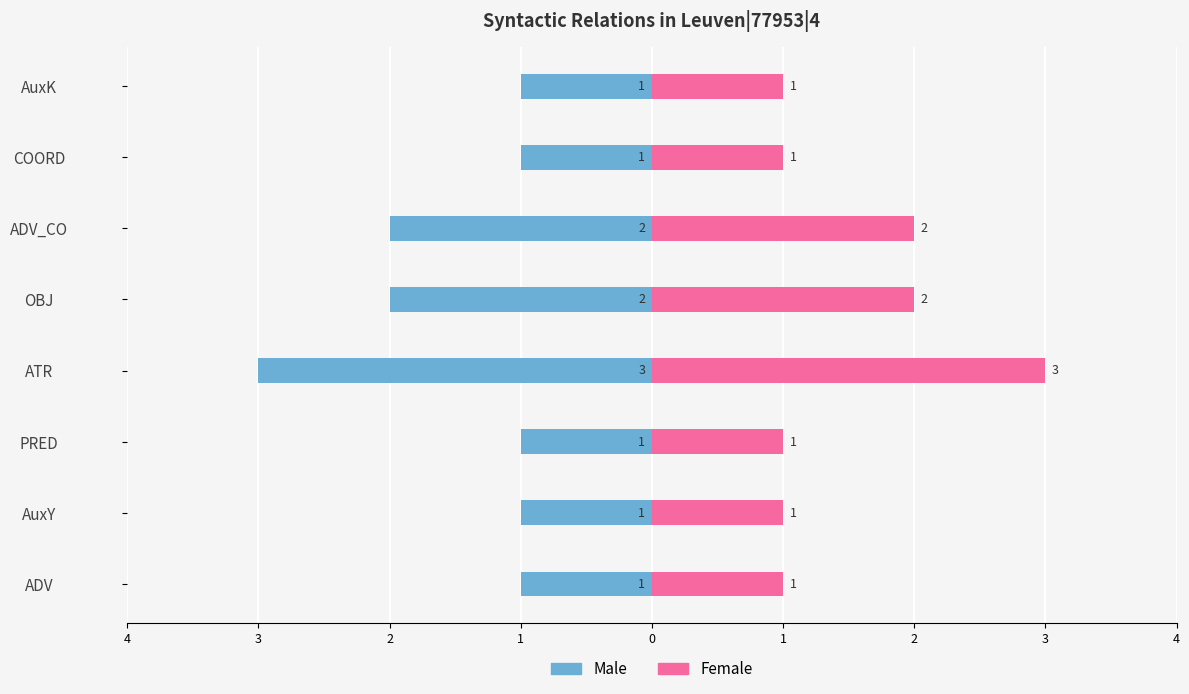

At how many categories does at least one series exceed 1?

3